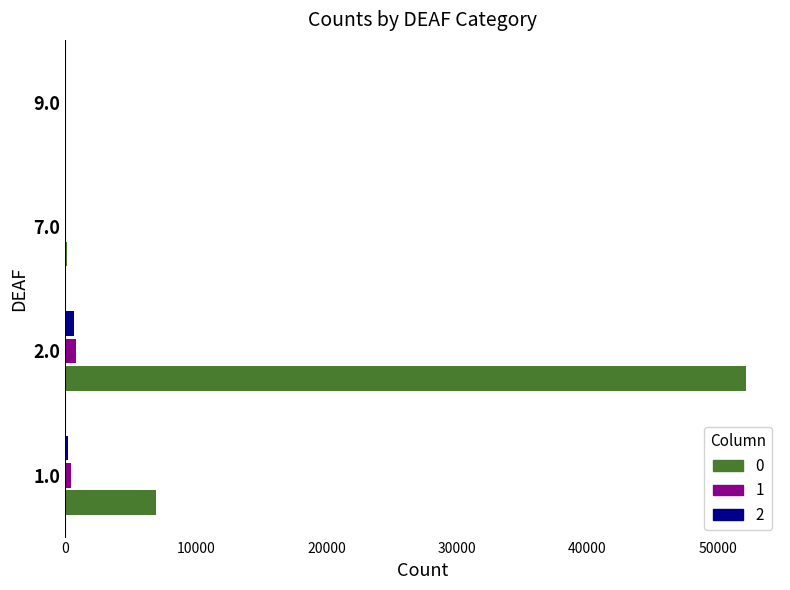

How many series are shown in this chart?

3